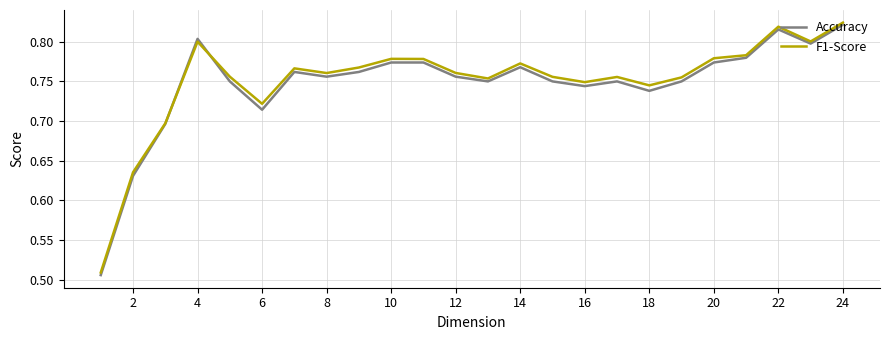

Which series has the widest spread of values?

Accuracy